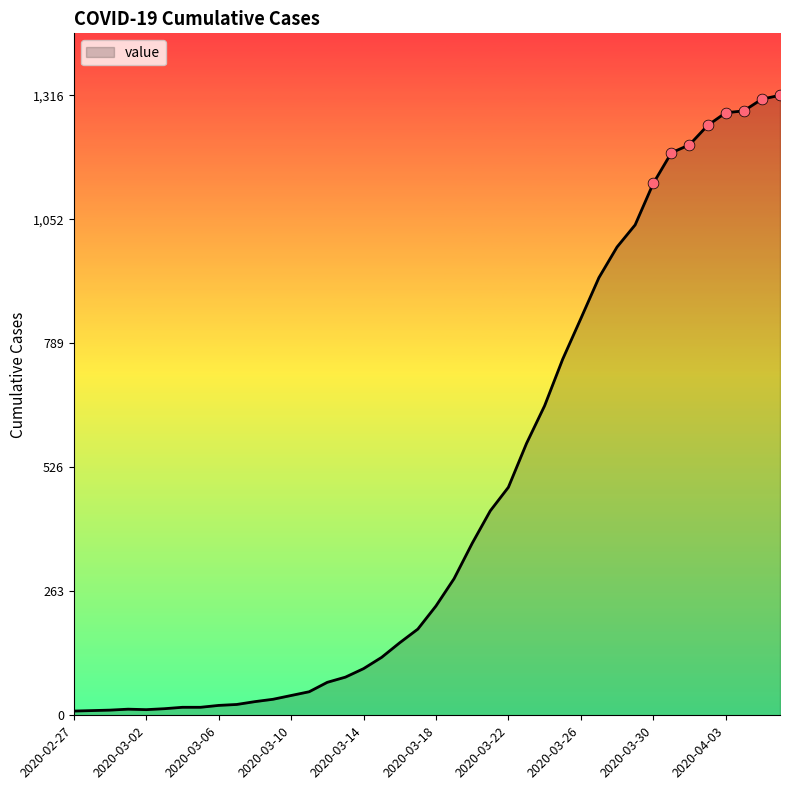

What is the maximum value shown in the chart?

1316